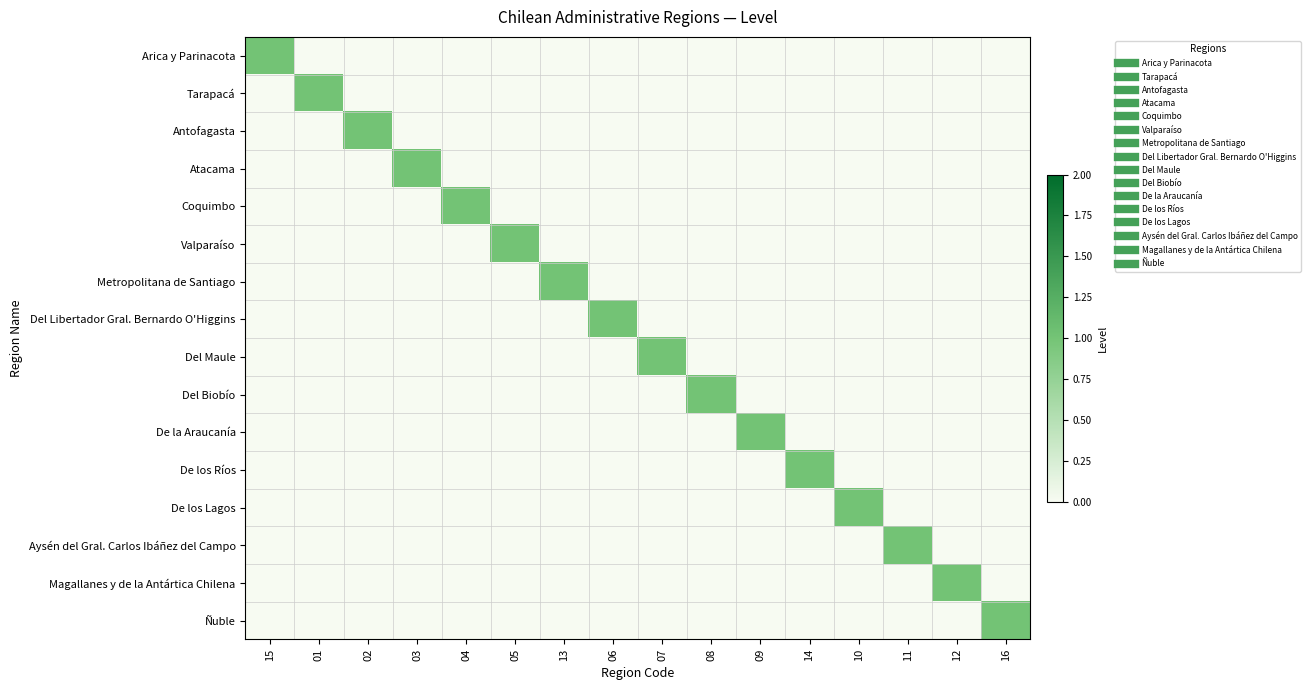

Reading left to right, transcribe all the data shown in this chart.

Arica y Parinacota: 15=1	01=0	02=0	03=0	04=0	05=0	13=0	06=0	07=0	08=0	09=0	14=0	10=0	11=0	12=0	16=0
Tarapacá: 15=0	01=1	02=0	03=0	04=0	05=0	13=0	06=0	07=0	08=0	09=0	14=0	10=0	11=0	12=0	16=0
Antofagasta: 15=0	01=0	02=1	03=0	04=0	05=0	13=0	06=0	07=0	08=0	09=0	14=0	10=0	11=0	12=0	16=0
Atacama: 15=0	01=0	02=0	03=1	04=0	05=0	13=0	06=0	07=0	08=0	09=0	14=0	10=0	11=0	12=0	16=0
Coquimbo: 15=0	01=0	02=0	03=0	04=1	05=0	13=0	06=0	07=0	08=0	09=0	14=0	10=0	11=0	12=0	16=0
Valparaíso: 15=0	01=0	02=0	03=0	04=0	05=1	13=0	06=0	07=0	08=0	09=0	14=0	10=0	11=0	12=0	16=0
Metropolitana de Santiago: 15=0	01=0	02=0	03=0	04=0	05=0	13=1	06=0	07=0	08=0	09=0	14=0	10=0	11=0	12=0	16=0
Del Libertador Gral. Bernardo O'Higgins: 15=0	01=0	02=0	03=0	04=0	05=0	13=0	06=1	07=0	08=0	09=0	14=0	10=0	11=0	12=0	16=0
Del Maule: 15=0	01=0	02=0	03=0	04=0	05=0	13=0	06=0	07=1	08=0	09=0	14=0	10=0	11=0	12=0	16=0
Del Biobío: 15=0	01=0	02=0	03=0	04=0	05=0	13=0	06=0	07=0	08=1	09=0	14=0	10=0	11=0	12=0	16=0
De la Araucanía: 15=0	01=0	02=0	03=0	04=0	05=0	13=0	06=0	07=0	08=0	09=1	14=0	10=0	11=0	12=0	16=0
De los Ríos: 15=0	01=0	02=0	03=0	04=0	05=0	13=0	06=0	07=0	08=0	09=0	14=1	10=0	11=0	12=0	16=0
De los Lagos: 15=0	01=0	02=0	03=0	04=0	05=0	13=0	06=0	07=0	08=0	09=0	14=0	10=1	11=0	12=0	16=0
Aysén del Gral. Carlos Ibáñez del Campo: 15=0	01=0	02=0	03=0	04=0	05=0	13=0	06=0	07=0	08=0	09=0	14=0	10=0	11=1	12=0	16=0
Magallanes y de la Antártica Chilena: 15=0	01=0	02=0	03=0	04=0	05=0	13=0	06=0	07=0	08=0	09=0	14=0	10=0	11=0	12=1	16=0
Ñuble: 15=0	01=0	02=0	03=0	04=0	05=0	13=0	06=0	07=0	08=0	09=0	14=0	10=0	11=0	12=0	16=1